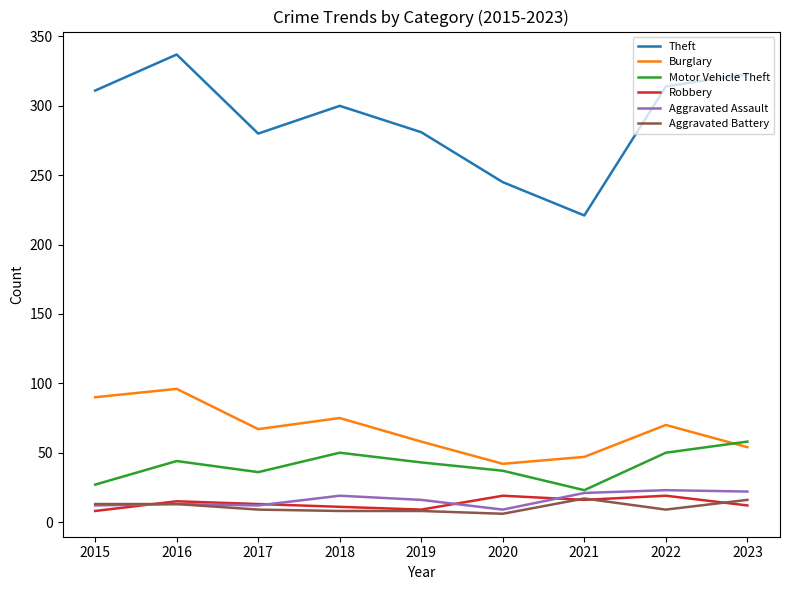

Does the chart display data point markers on the line(s)?

No